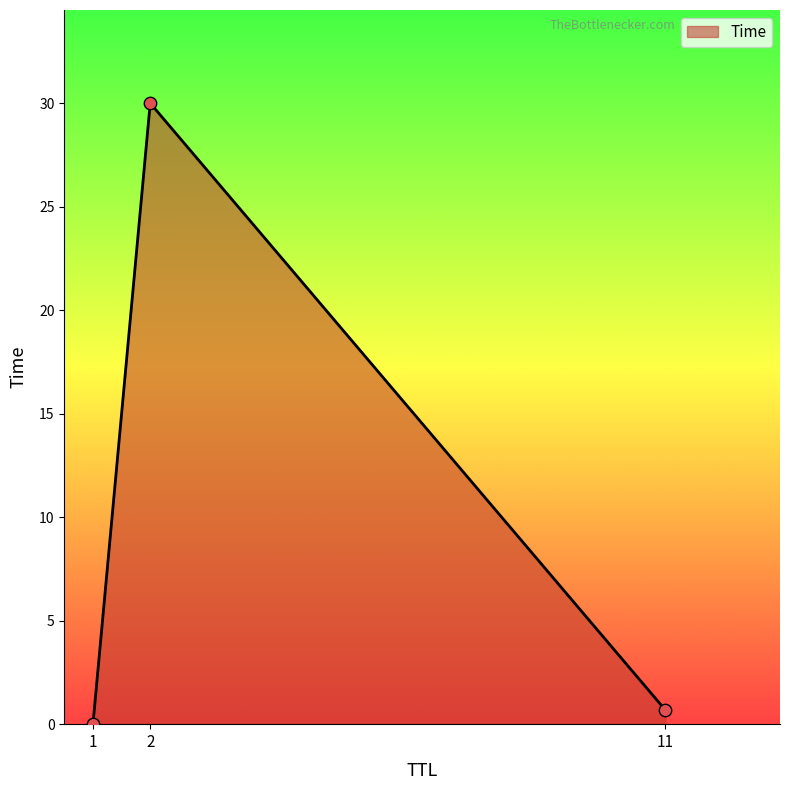

What is the change in value from 1 to 11?

+0.7